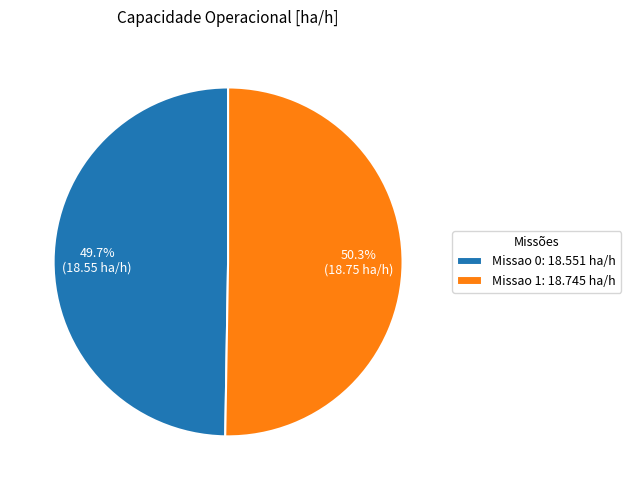

Is it true that Missao 0 is 50% of the pie?

True